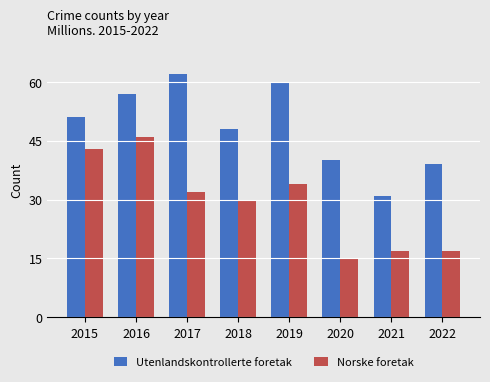

What is the total value across all series at 2018?

78